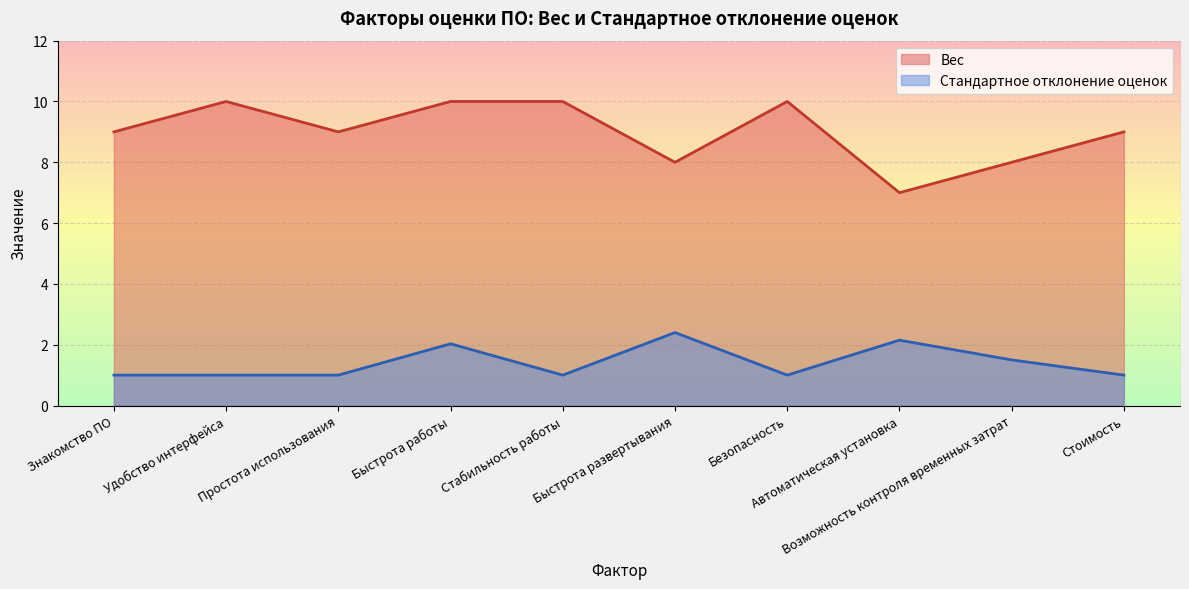

What is the label of the 10th point from the left?

Стоимость